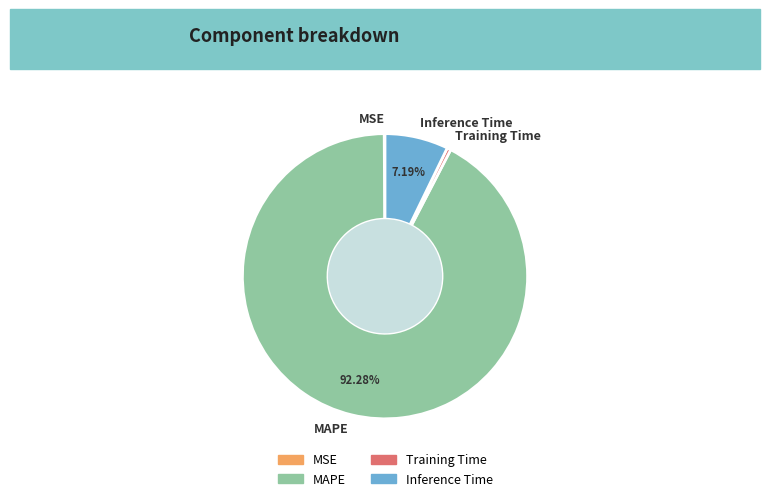

To the nearest percent, what is the difference between the largest and smallest slice percentages?

92%